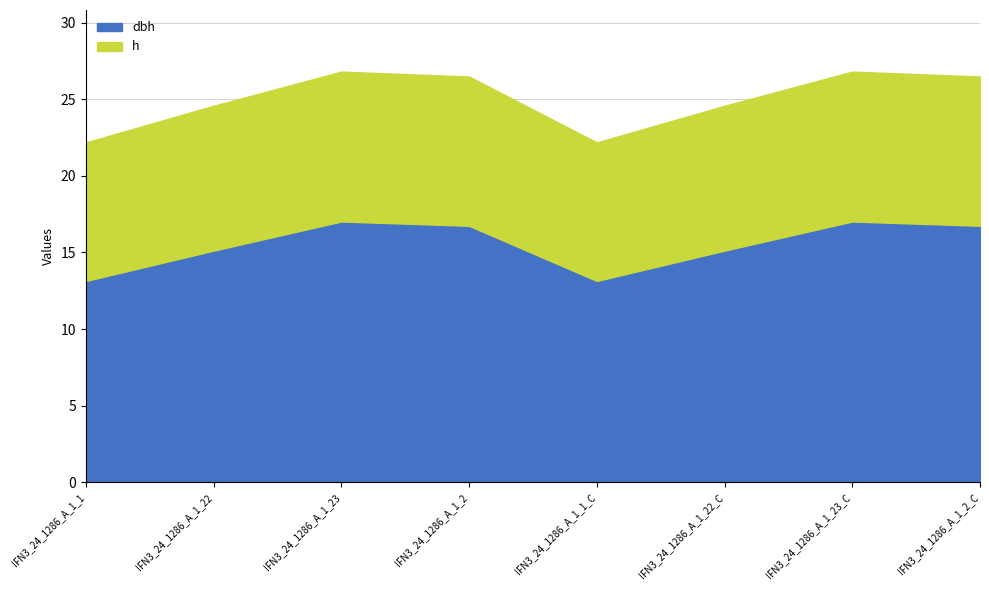

What is the total value across all series at IFN3_24_1286_A_1_2_C?

26.5